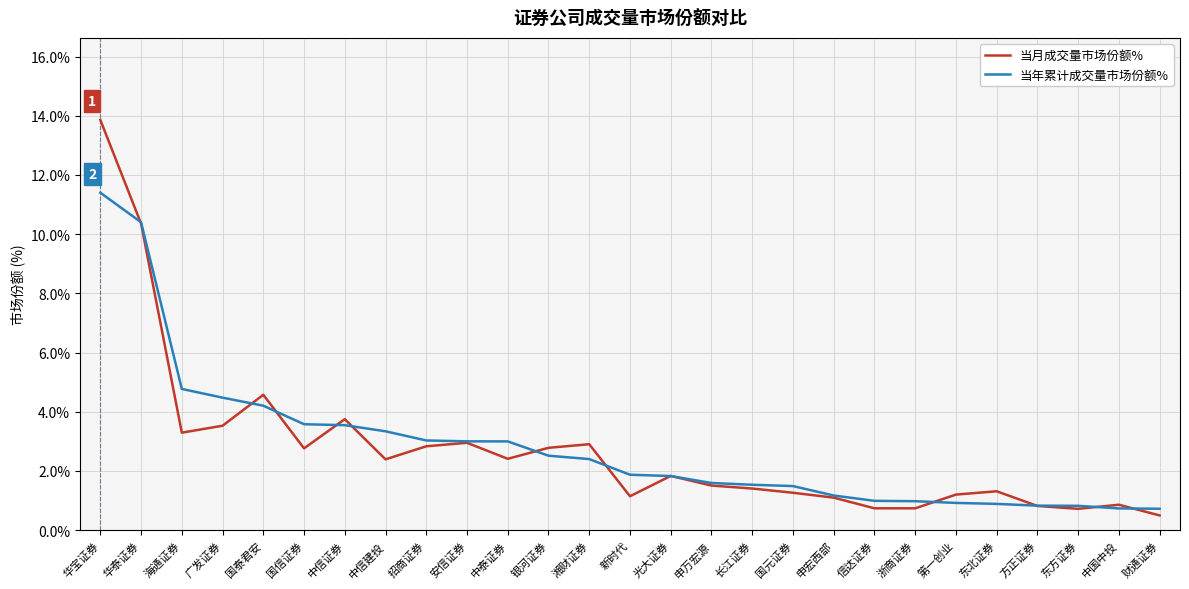

Does the chart have visible grid lines?

Yes